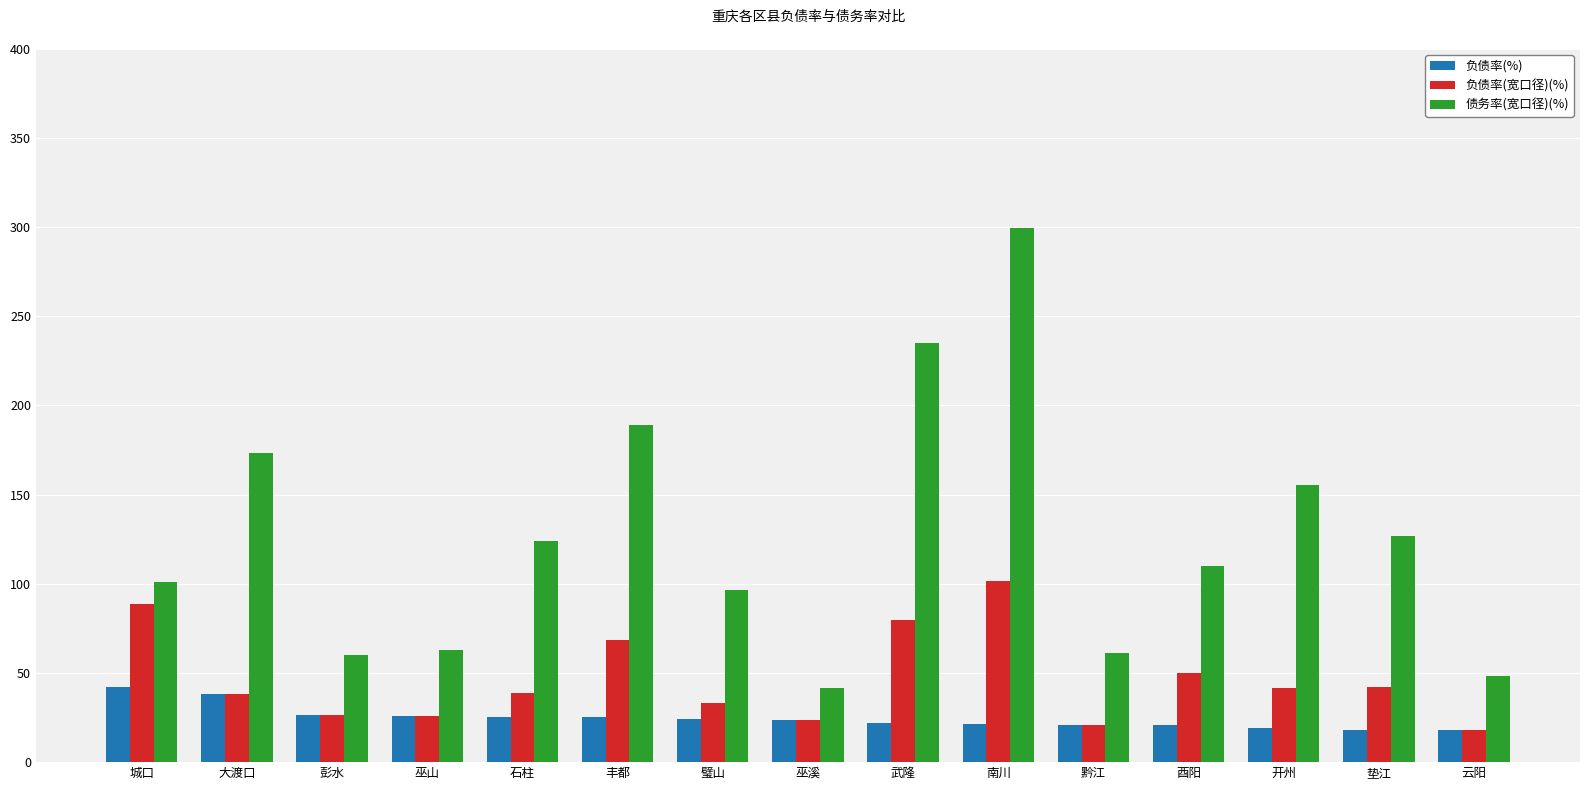

What position from the right is 城口?

15